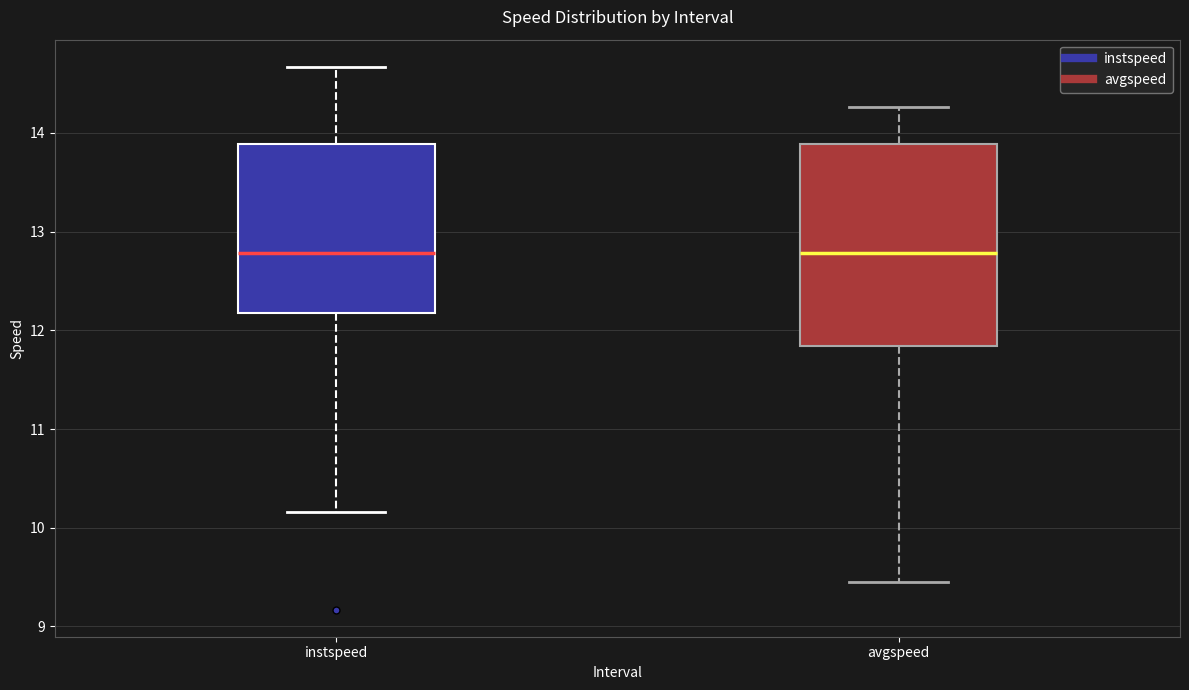

Reading left to right, read every box against the y-axis: the position of its median line, the range the box covers, and the ends of its whiskers. The values are not printed on the chart, so give them approximately, as read against the axis.

instspeed: median 12.8, box 12.2 to 13.9, whiskers 10.2 to 14.7
avgspeed: median 12.8, box 11.8 to 13.9, whiskers 9.5 to 14.3